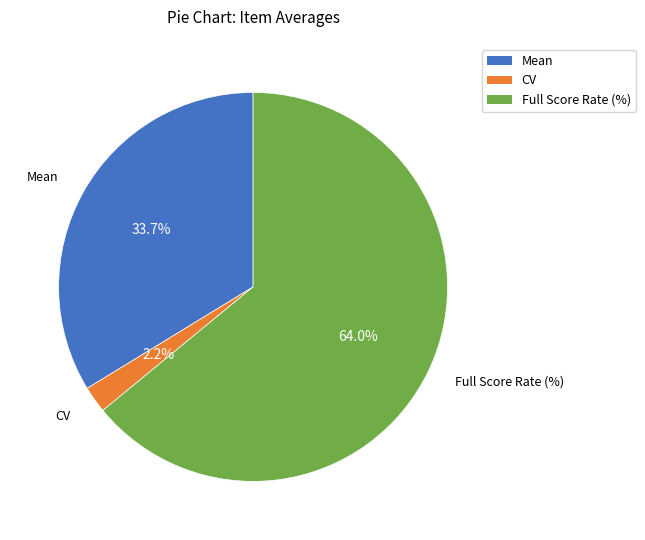

To the nearest percent, what is the combined percentage of Full Score Rate (%) and CV?

66%